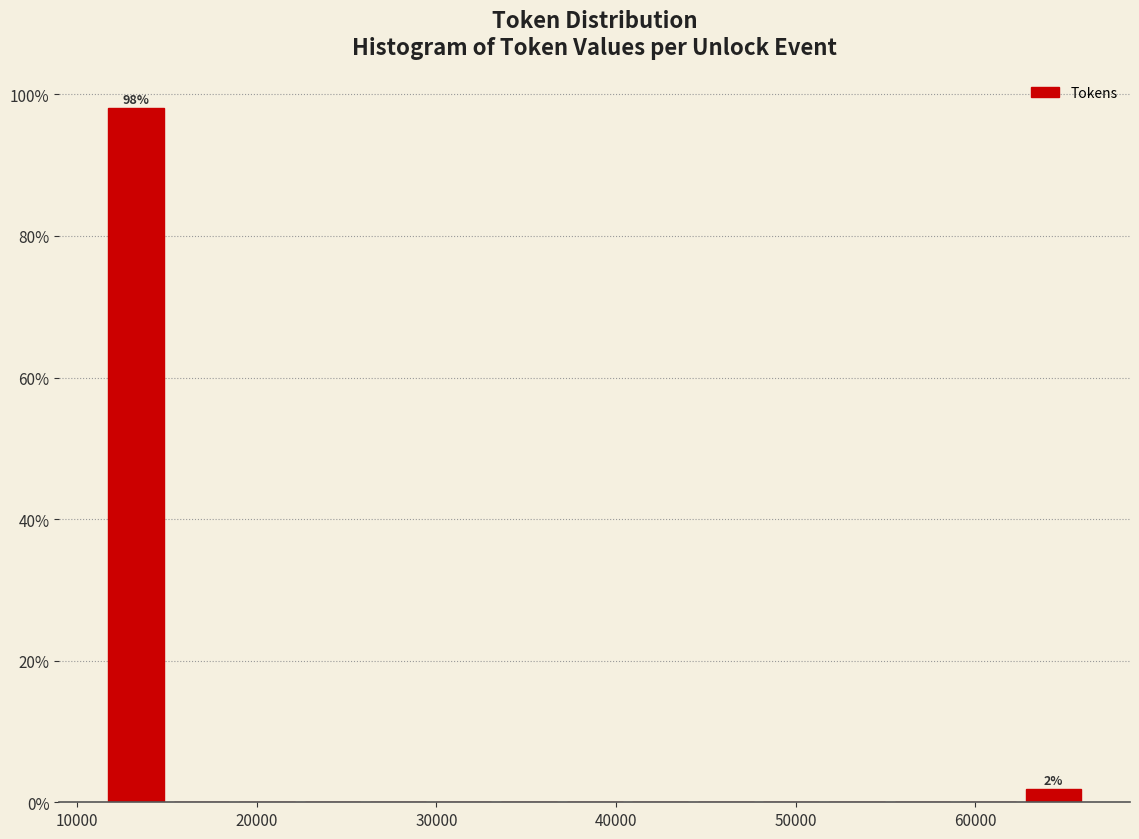

Around what value on the x-axis is the tallest bar? Give the approximate position of its centre, as read against the axis.

13000